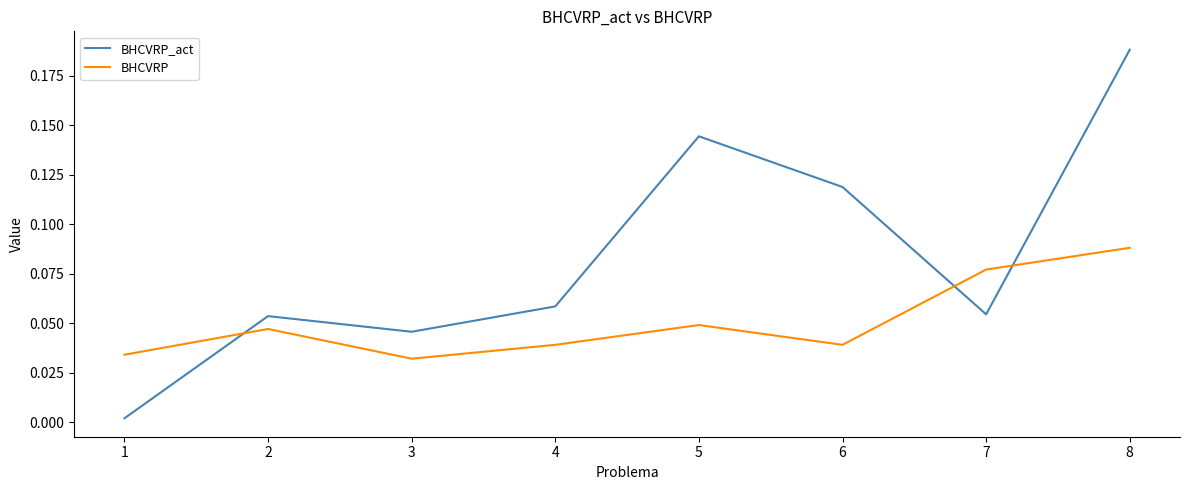

At which category does the chart reach its peak across all series?

8